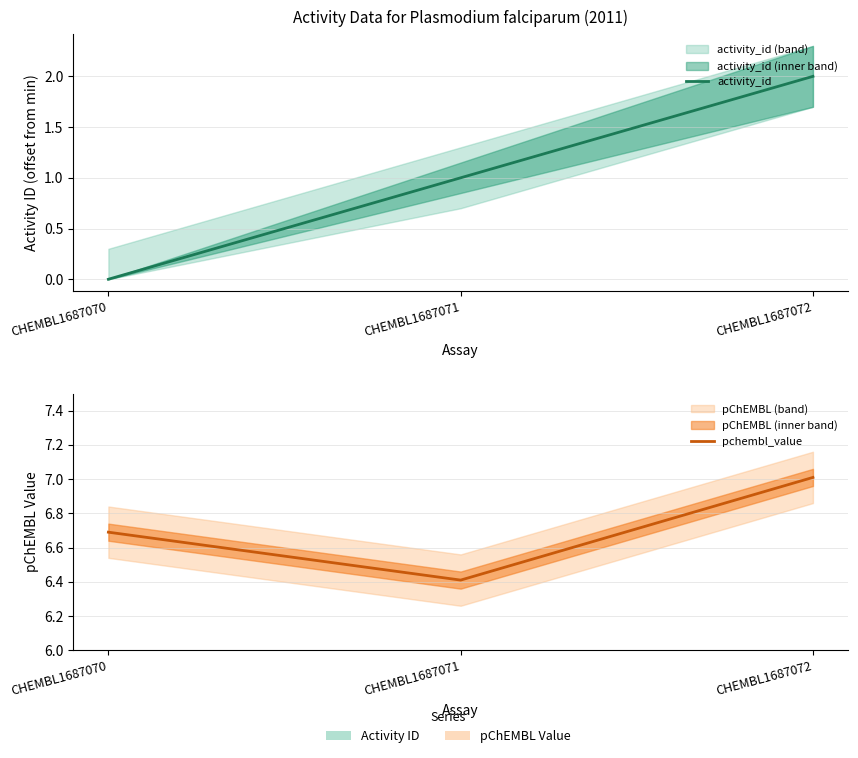

Rank the series by their maximum value, from highest to lowest.

pchembl_value, activity_id